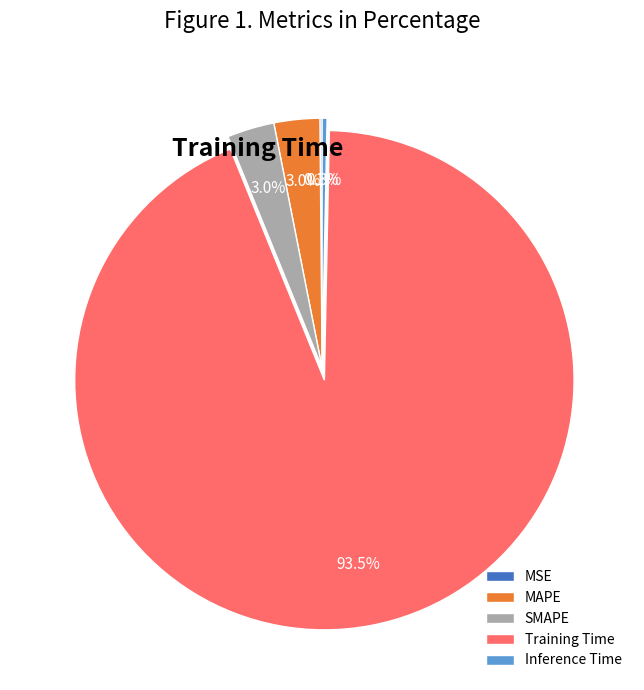

Which has a higher value, SMAPE or Inference Time?

SMAPE